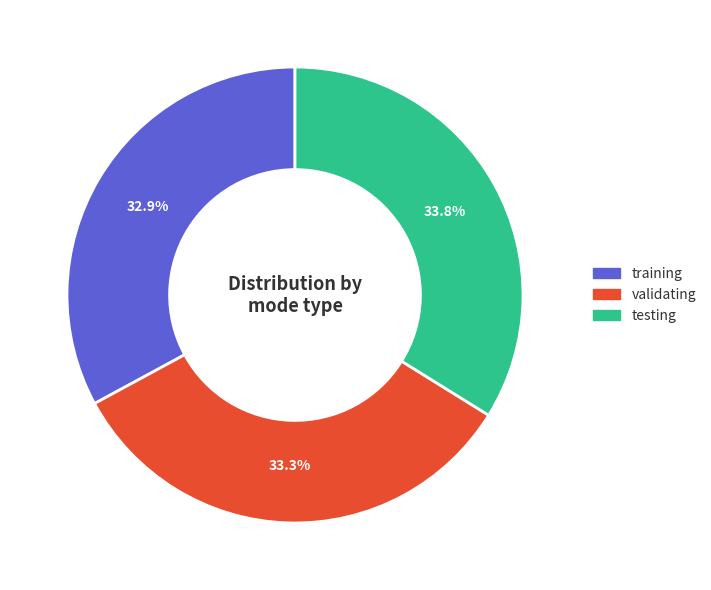

True or false: validating accounts for 27% of the total.

False